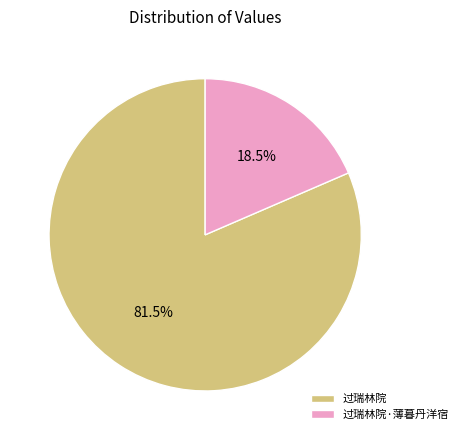

Rank the categories by value from highest to lowest.

过瑞林院, 过瑞林院·薄暮丹洋宿